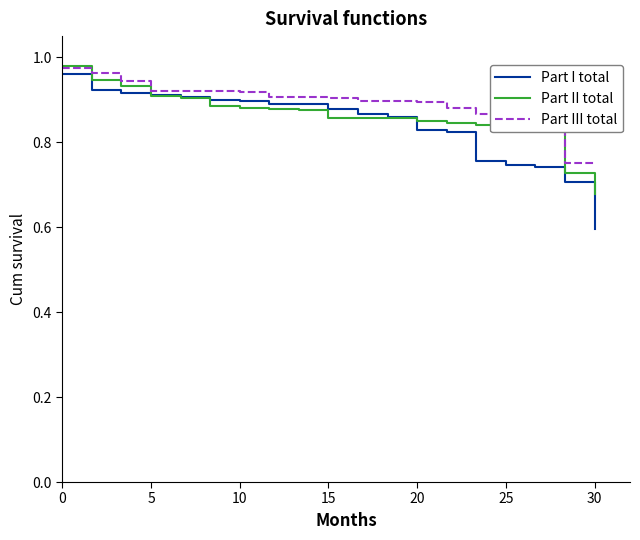

What is the minimum value shown in the chart?

0.6